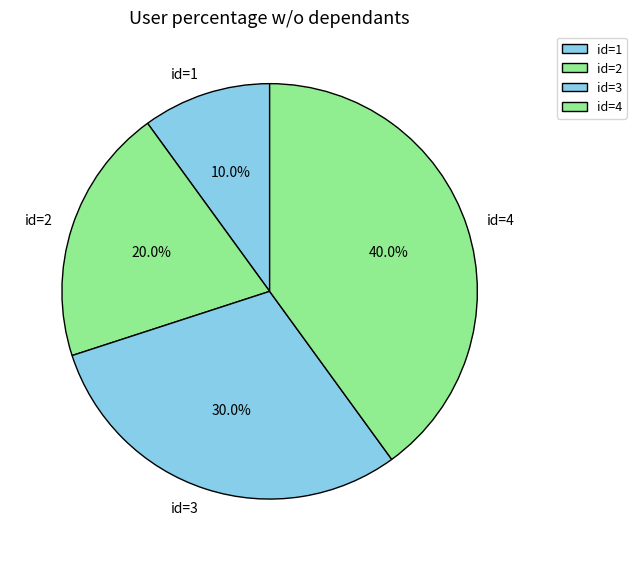

Does id=1 account for over 50% of the chart?

No